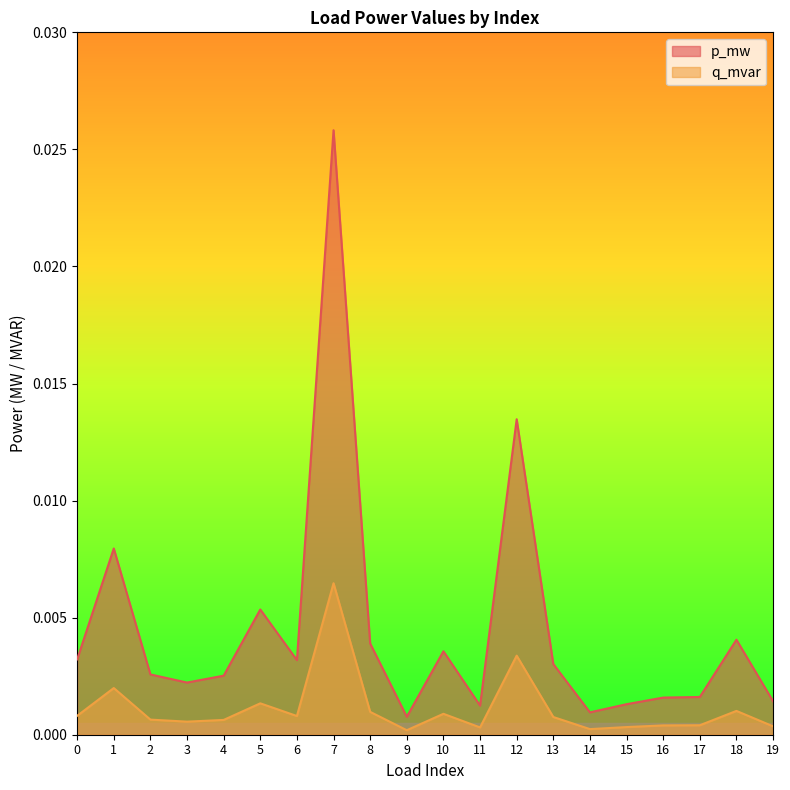

Rank the series by their maximum value, from highest to lowest.

p_mw, q_mvar